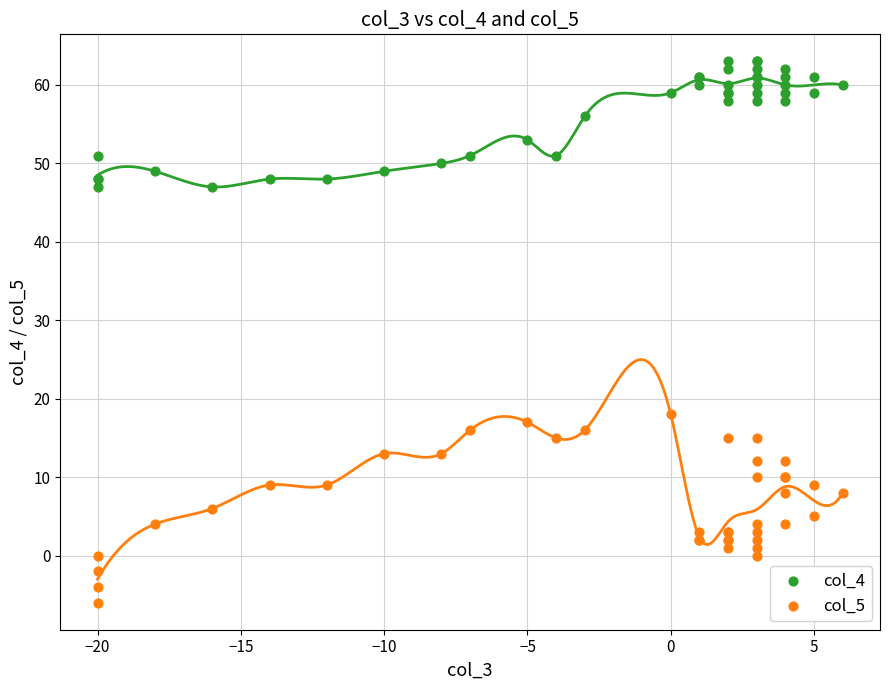

What are all the series names shown in the legend?

col_4, col_5